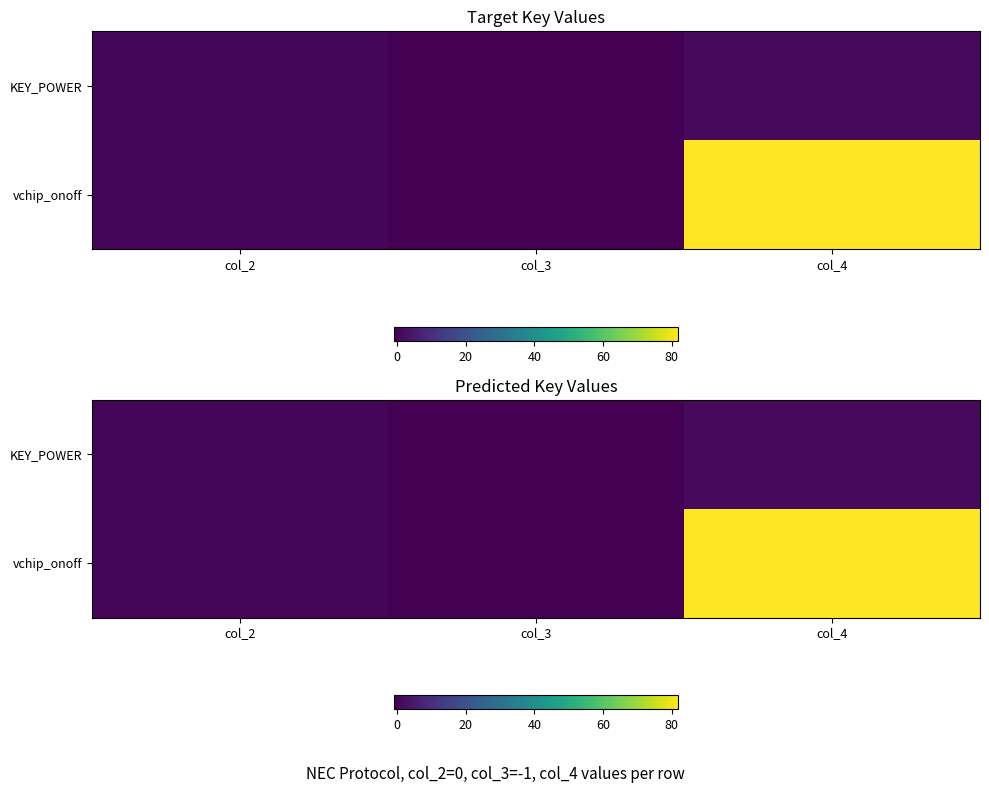

What is the spread (max minus min) of values at col_4?

81